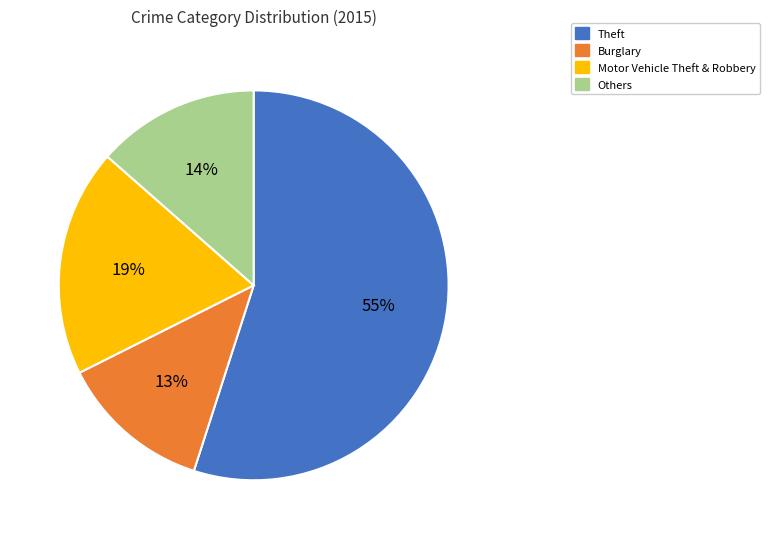

Does Theft represent more than half of the total?

Yes